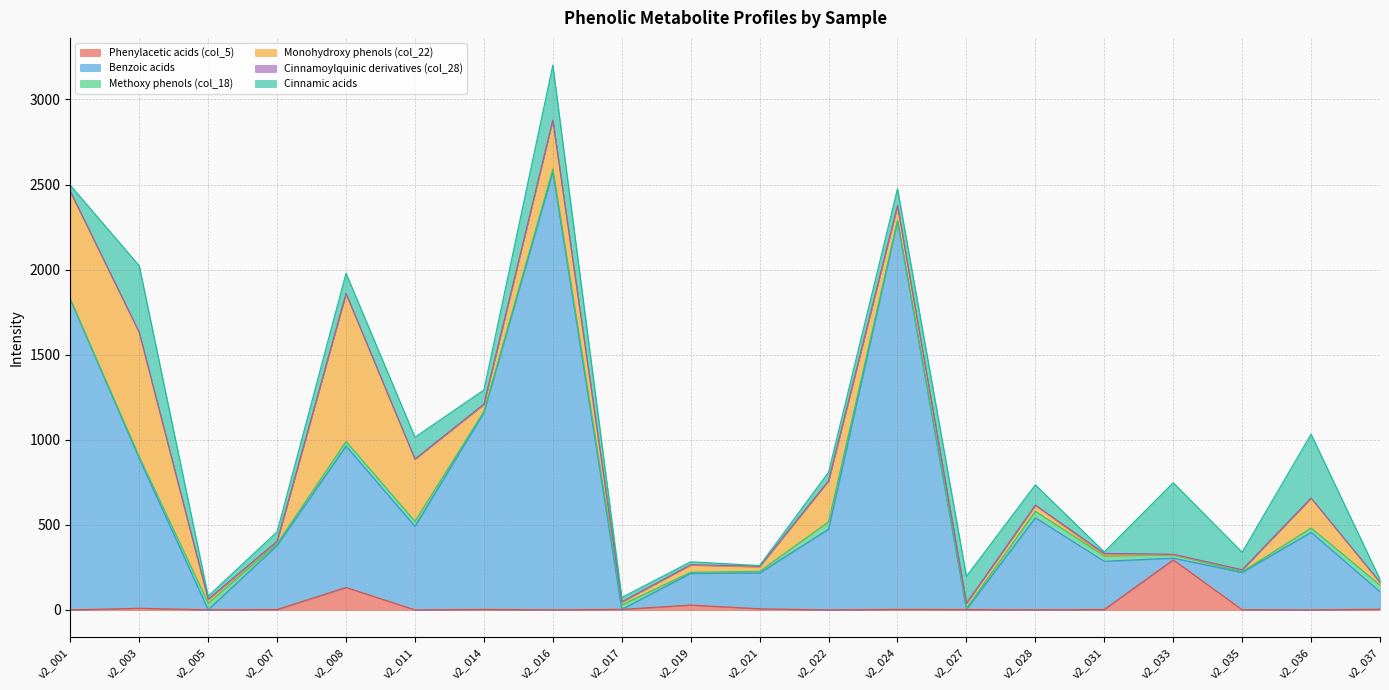

Rank the series by their maximum value, from highest to lowest.

Benzoic acids, Monohydroxy phenols (col_22), Cinnamic acids, Phenylacetic acids (col_5), Methoxy phenols (col_18), Cinnamoylquinic derivatives (col_28)